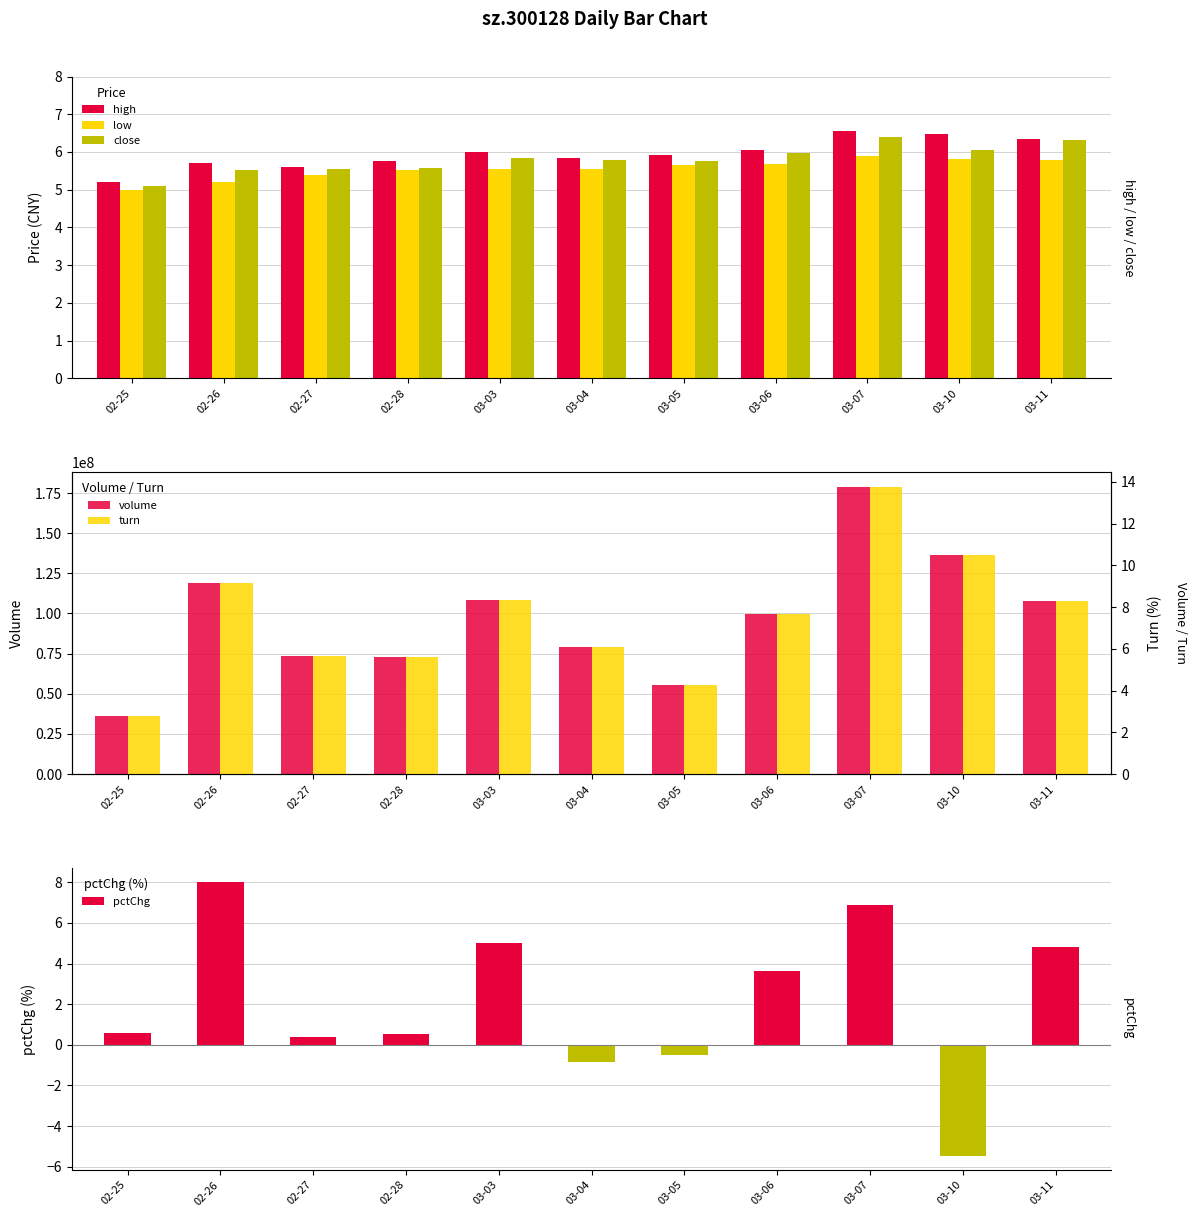

What position from the right is 03-06?

4